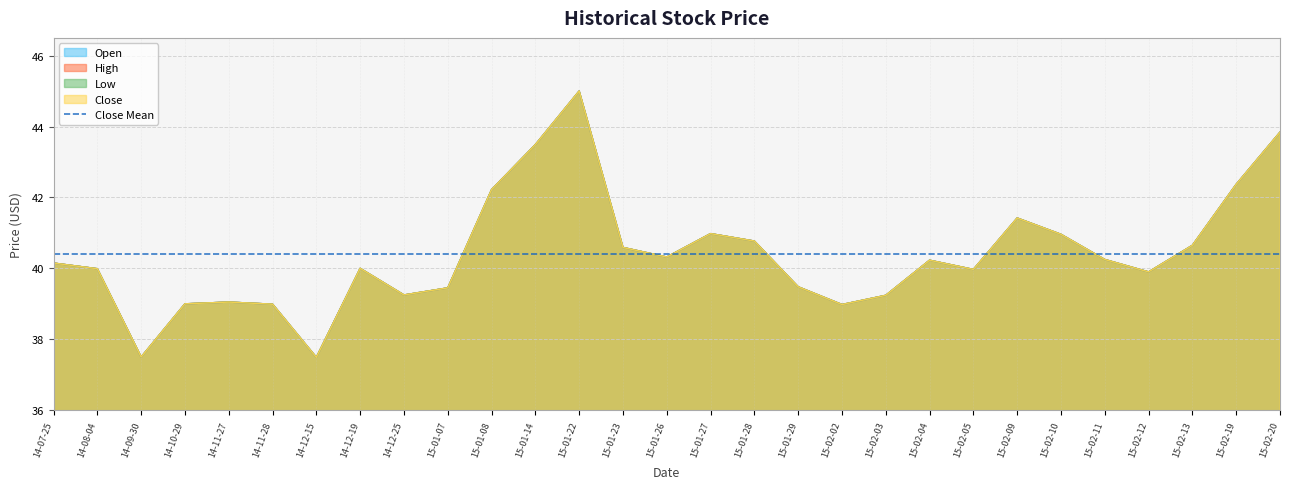

Is the value of Low at 15-02-10 greater than the value of Close at 14-08-04?

Yes